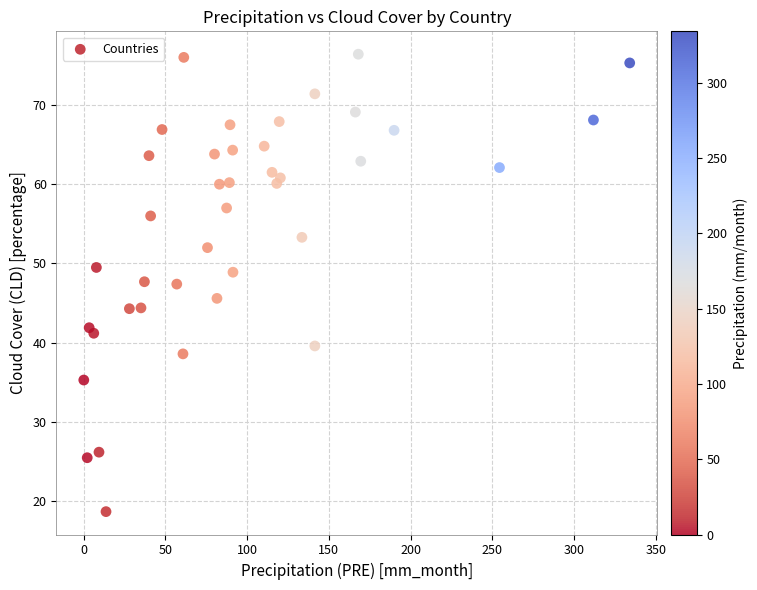

What is the range of Y values (max minus min)?

57.7